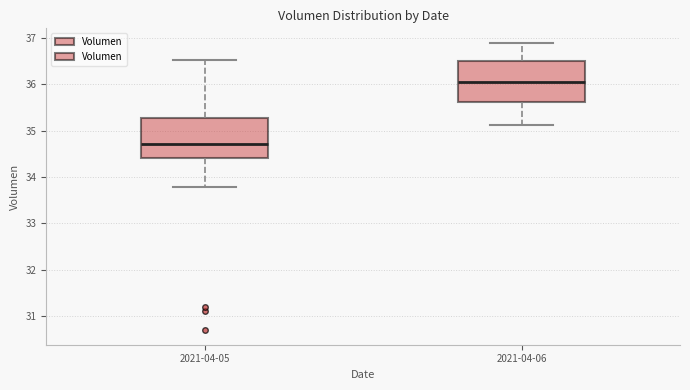

Which box has the highest median line?

2021-04-06